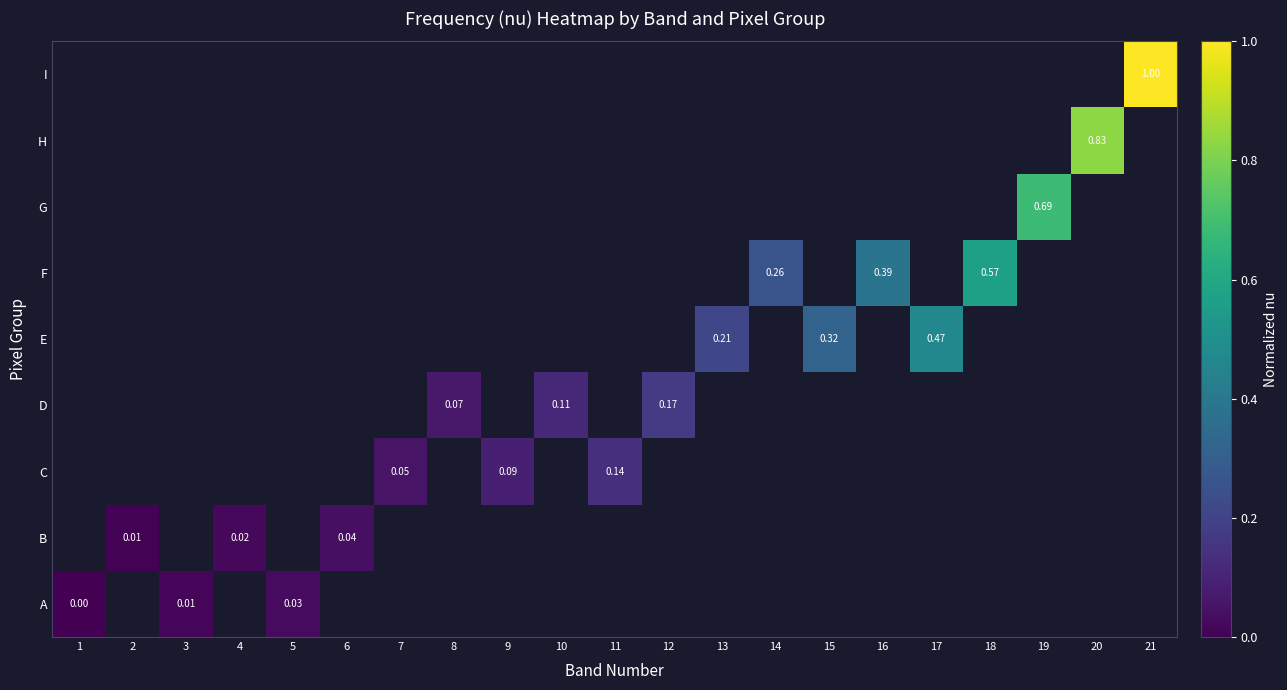

At how many categories does at least one series exceed 0?

20